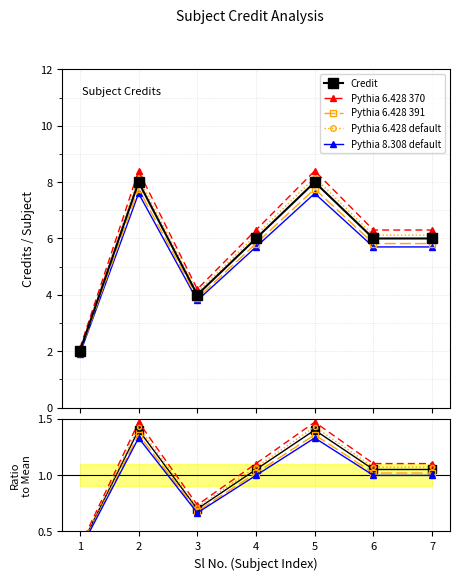

Is this an area chart (filled region under the line)?

No